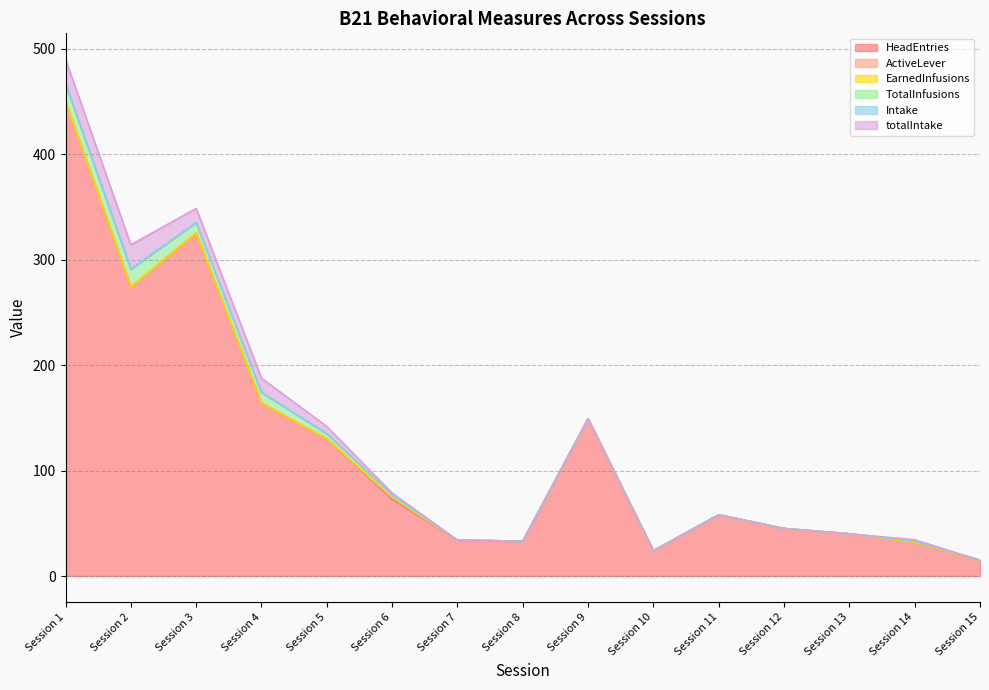

What is the sum of all totalIntake values?

82.5